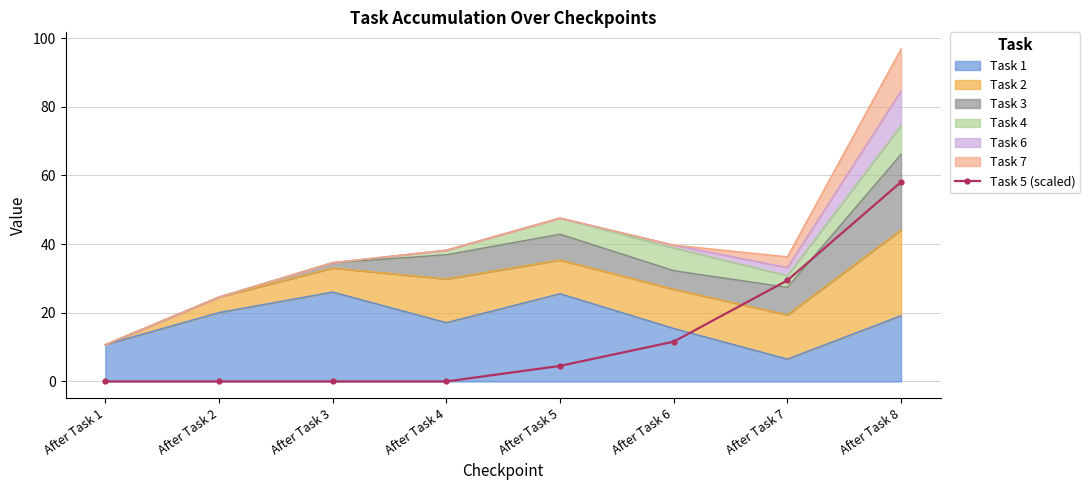

The value at After Task 3 is 0.0. True or false?

True